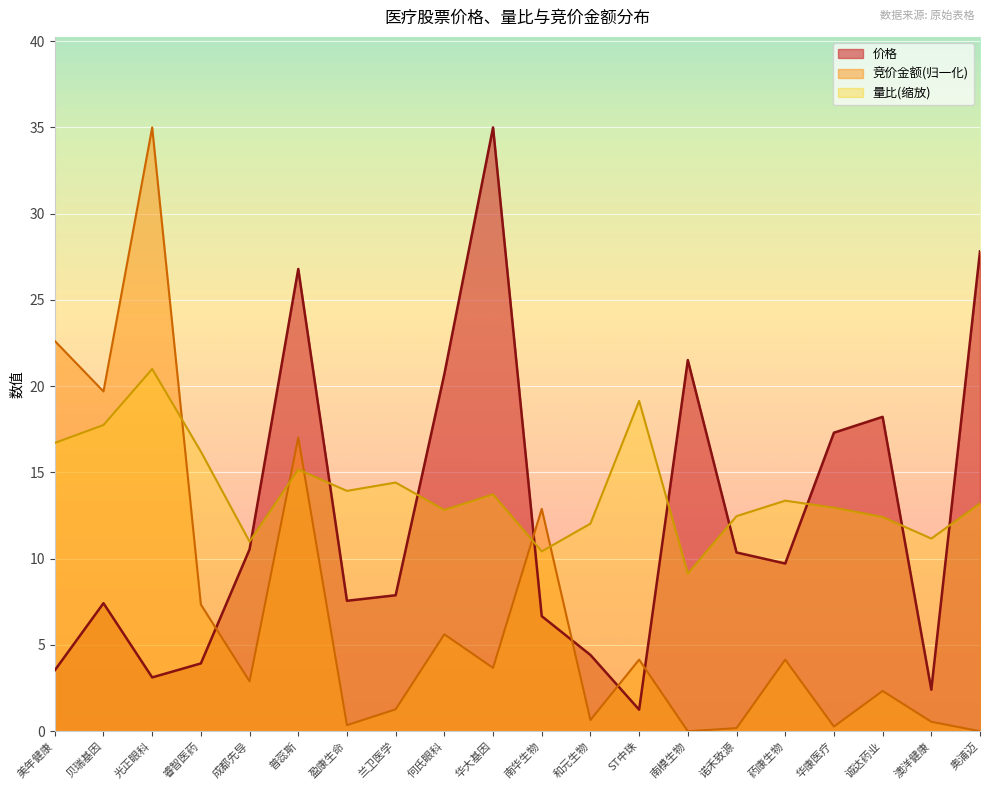

How many distinct data groups are displayed?

3